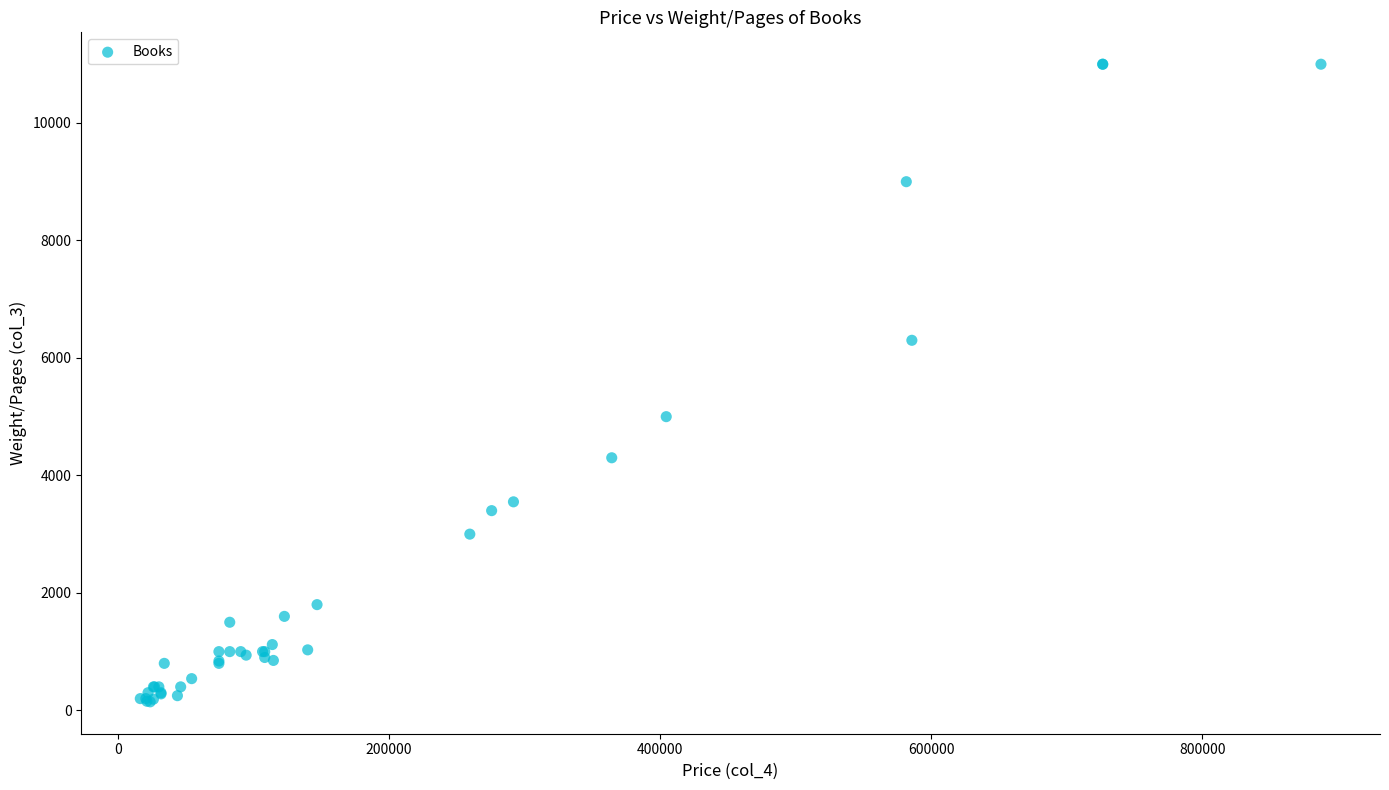

What Y value in the scatter plot is closest to 5572?

5000